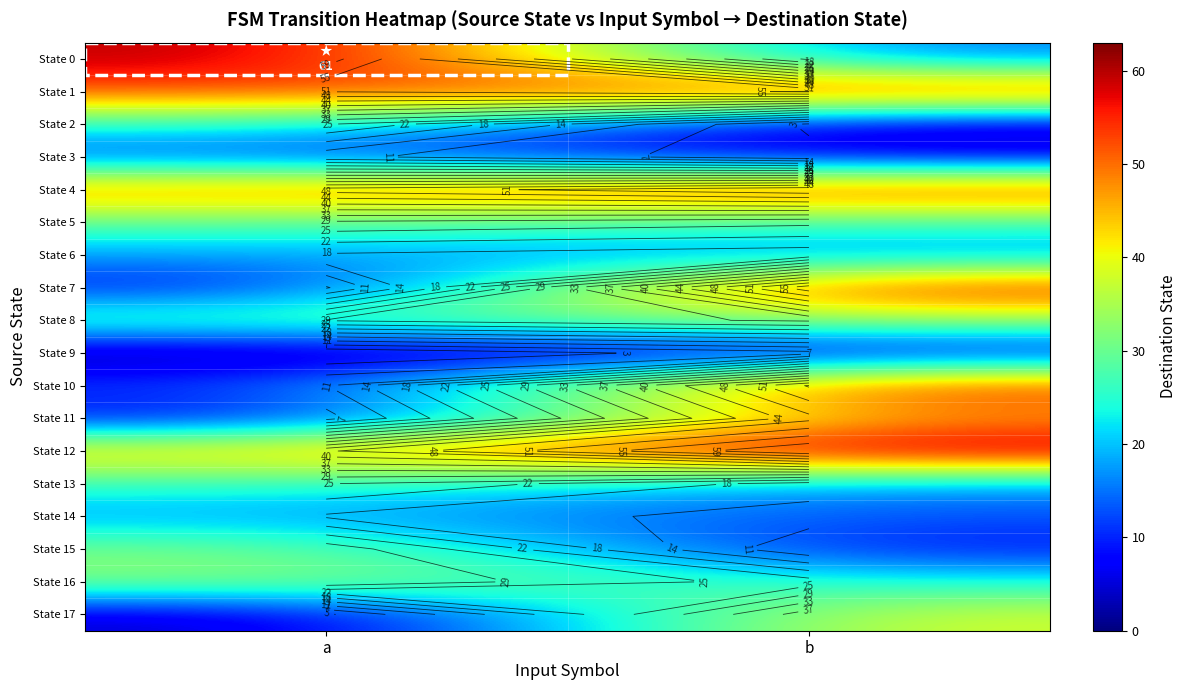

At which category is the sum across all series the highest?

b